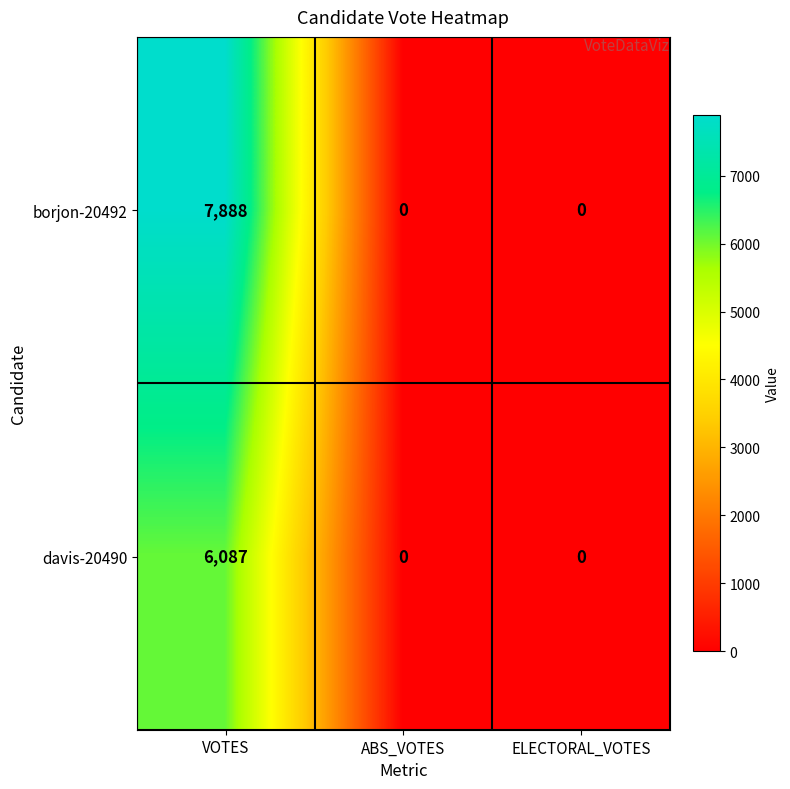

True or false: davis-20490 has a value of 0 at ABS_VOTES.

True